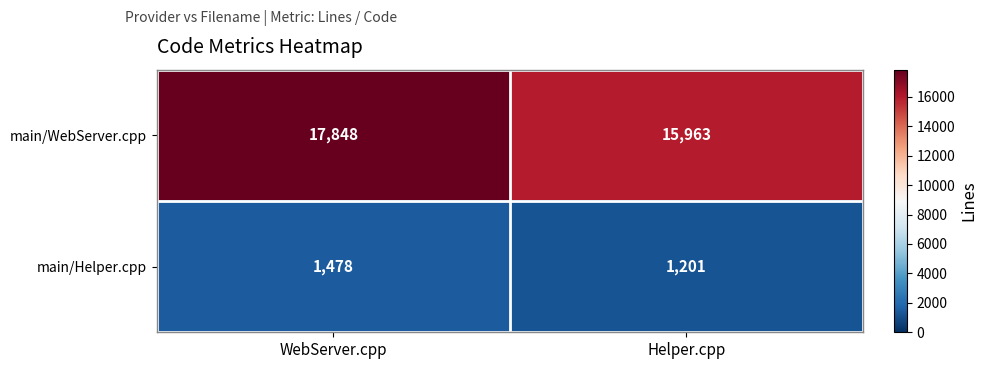

How many distinct data groups are displayed?

2